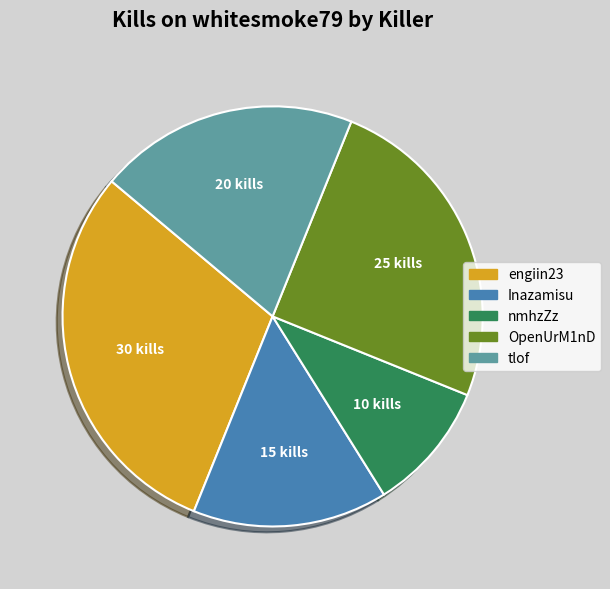

Is there a majority slice in this chart?

No